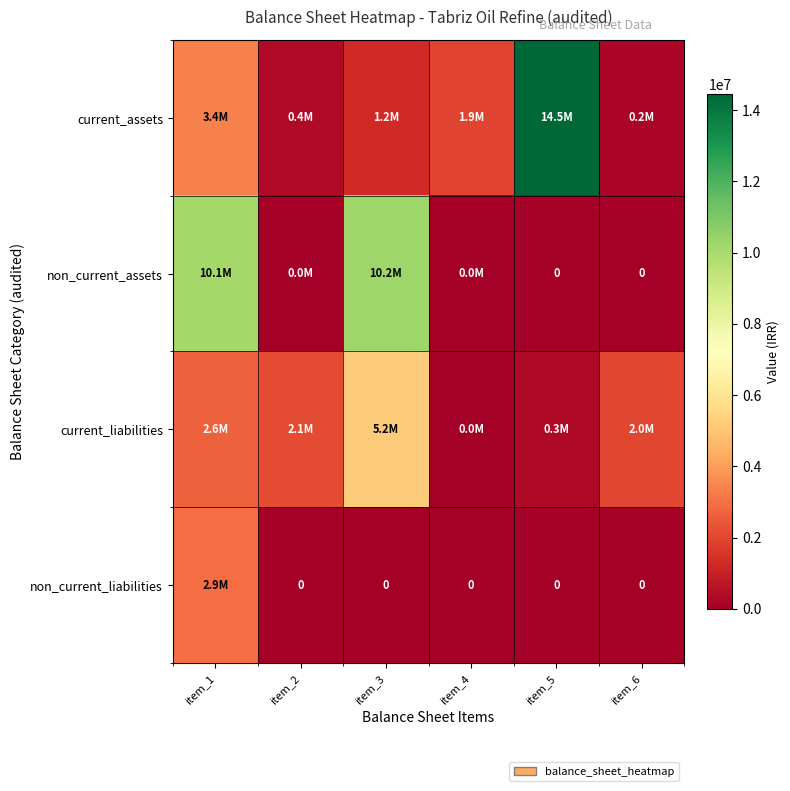

Which category has the highest value across all series?

item_5